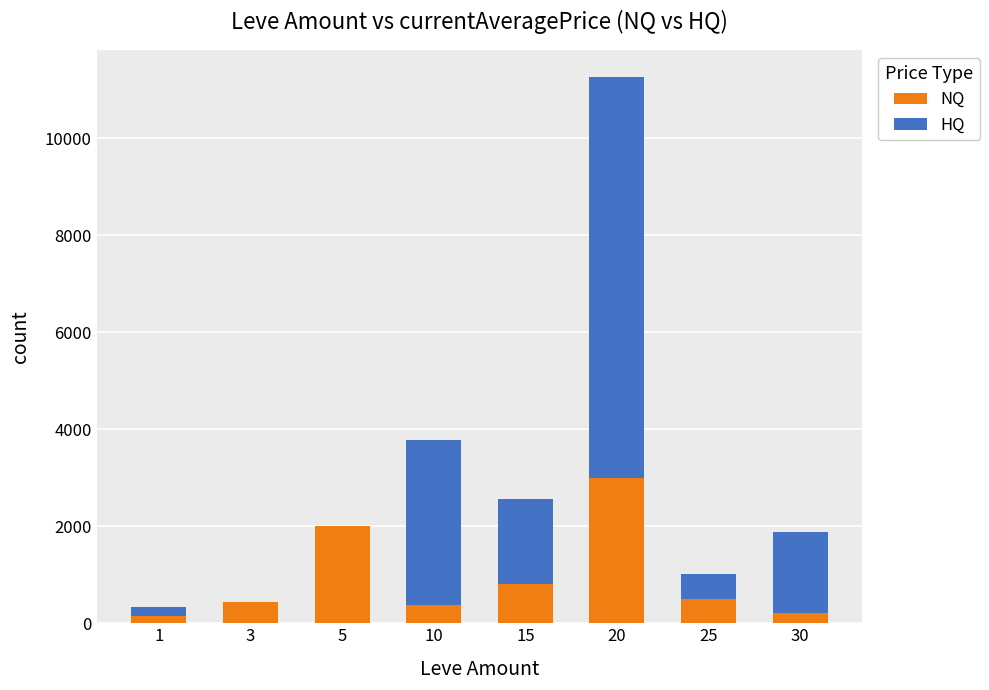

What is the sum of all NQ values?

7482.4